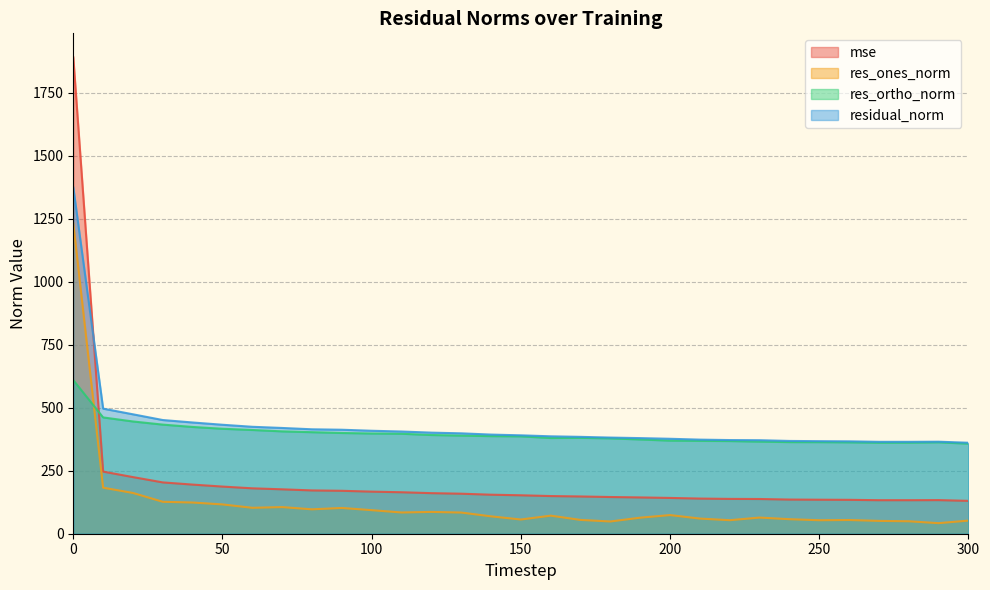

Reading left to right, transcribe all the data shown in this chart.

mse: 0=1892.3	10=246.7	20=224.9	30=203.8	40=195.1	50=187.2	60=180.3	70=176.4	80=171.9	90=170.5	100=167.1	110=164.7	120=161.1	130=158.9	140=155.0	150=152.7	160=149.6	170=147.9	180=145.8	190=144.1	200=142.1	210=139.6	220=138.3	230=137.9	240=135.7	250=135.1	260=134.6	270=133.1	280=133.1	290=133.5	300=130.5
res_ones_norm: 0=1233.0	10=182.9	20=161.8	30=126.8	40=123.9	50=116.3	60=102.9	70=105.7	80=96.9	90=102.3	100=93.6	110=84.4	120=86.6	130=84.1	140=69.0	150=56.5	160=71.8	170=54.8	180=48.6	190=63.7	200=74.1	210=60.2	220=53.7	230=64.1	240=57.7	250=53.6	260=54.4	270=51.0	280=49.4	290=41.9	300=52.2
res_ortho_norm: 0=610.0	10=461.8	20=445.7	30=433.2	40=424.0	50=416.8	60=411.9	70=406.4	80=403.2	90=400.0	100=398.0	110=397.0	120=392.0	130=389.7	140=387.5	150=386.6	160=380.1	170=380.7	180=378.7	190=374.3	200=369.6	210=368.7	220=368.0	230=365.7	240=363.8	250=363.6	260=362.8	270=361.3	280=361.5	290=363.0	300=357.5
residual_norm: 0=1375.6	10=496.7	20=474.2	30=451.4	40=441.7	50=432.7	60=424.6	70=419.9	80=414.7	90=412.9	100=408.8	110=405.8	120=401.4	130=398.6	140=393.6	150=390.7	160=386.8	170=384.6	180=381.8	190=379.6	200=377.0	210=373.6	220=371.9	230=371.3	240=368.4	250=367.5	260=366.9	270=364.9	280=364.9	290=365.4	300=361.2